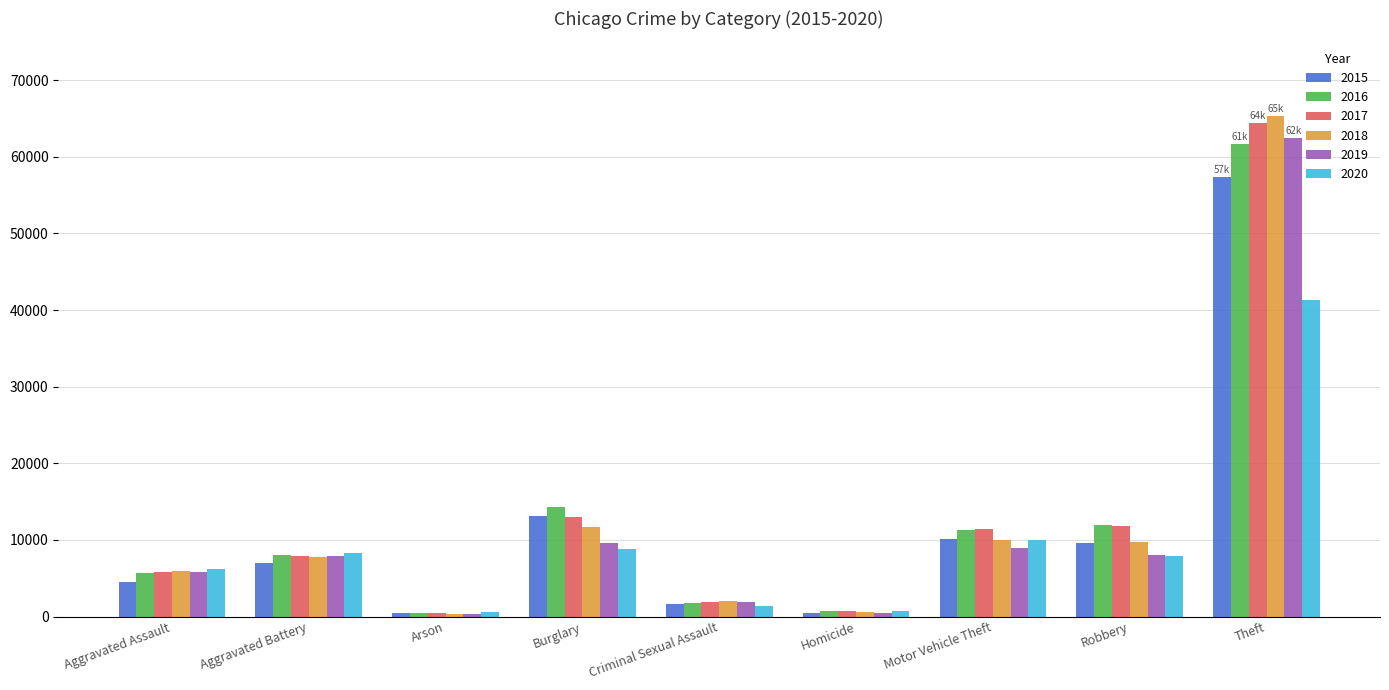

How many values in the 2015 series are below 7018?

4